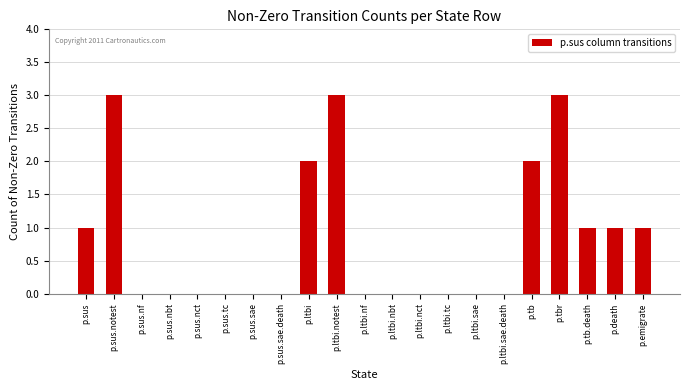

Reading right to left, what are all the values shown in this chart?

p.emigrate=1	p.death=1	p.tb.death=1	p.tbr=3	p.tb=2	p.ltbi.sae.death=0	p.ltbi.sae=0	p.ltbi.tc=0	p.ltbi.nct=0	p.ltbi.nbt=0	p.ltbi.nf=0	p.ltbi.notest=3	p.ltbi=2	p.sus.sae.death=0	p.sus.sae=0	p.sus.tc=0	p.sus.nct=0	p.sus.nbt=0	p.sus.nf=0	p.sus.notest=3	p.sus=1